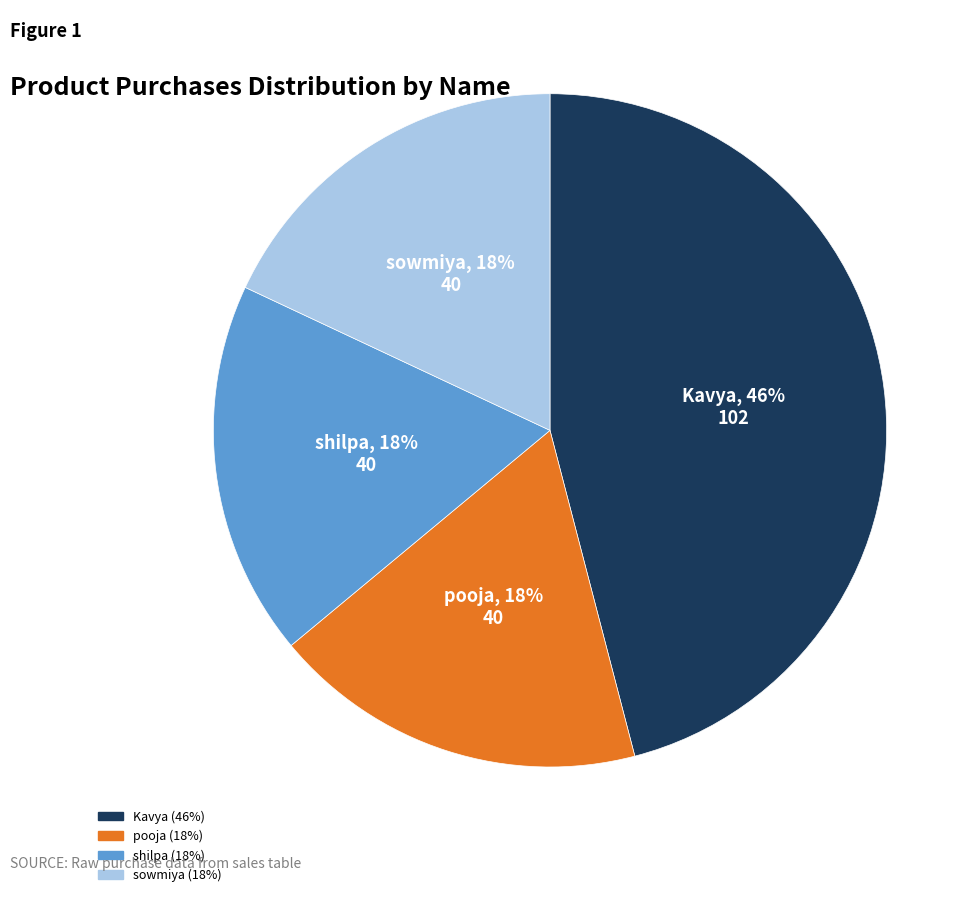

Is there any slice that represents more than half of the pie?

No